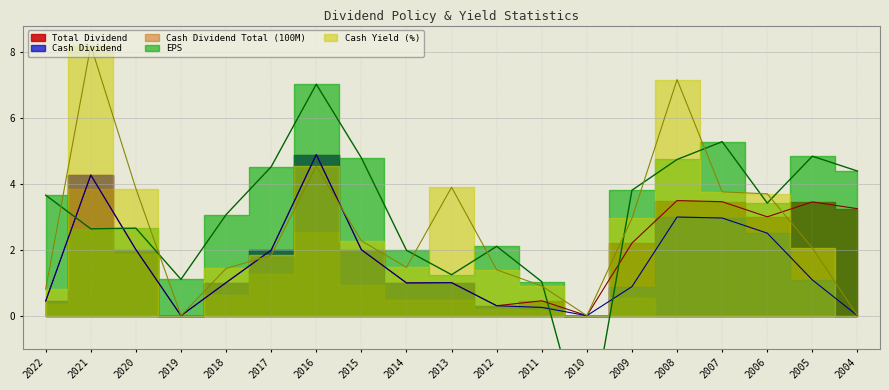

At which label does Cash Dividend reach its minimum?

2019